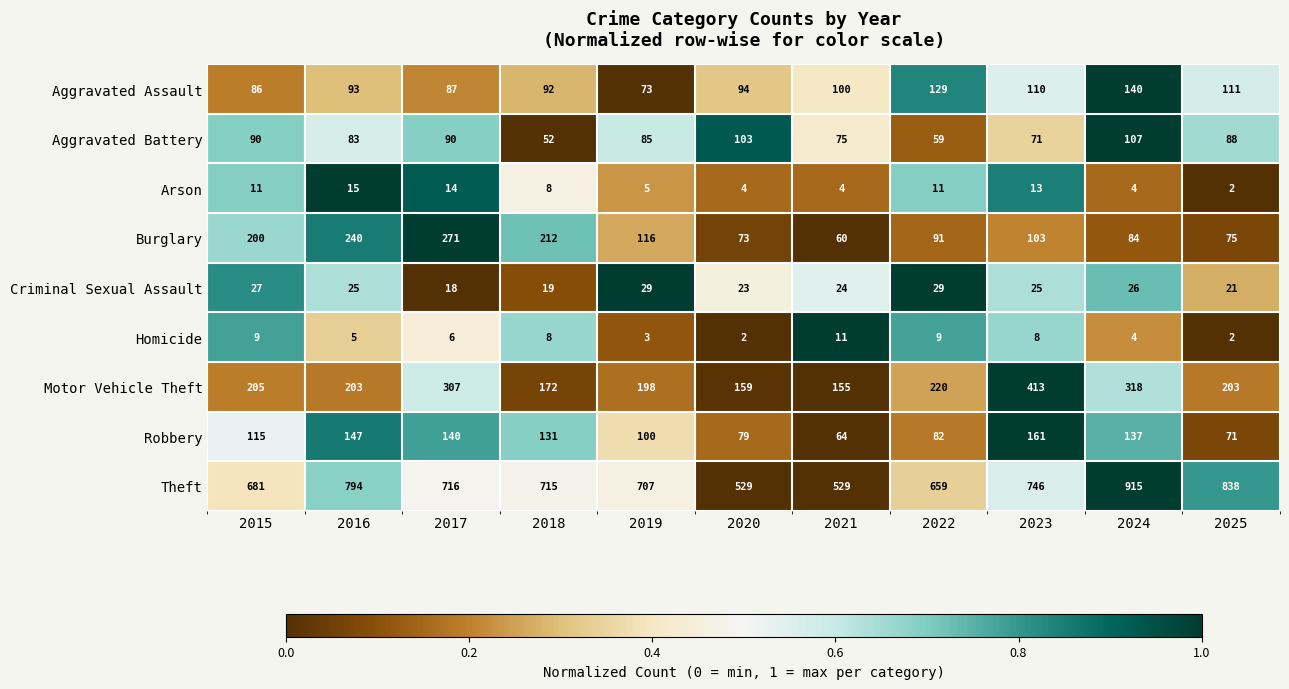

The value of Criminal Sexual Assault at 2019 is 29. True or false?

True